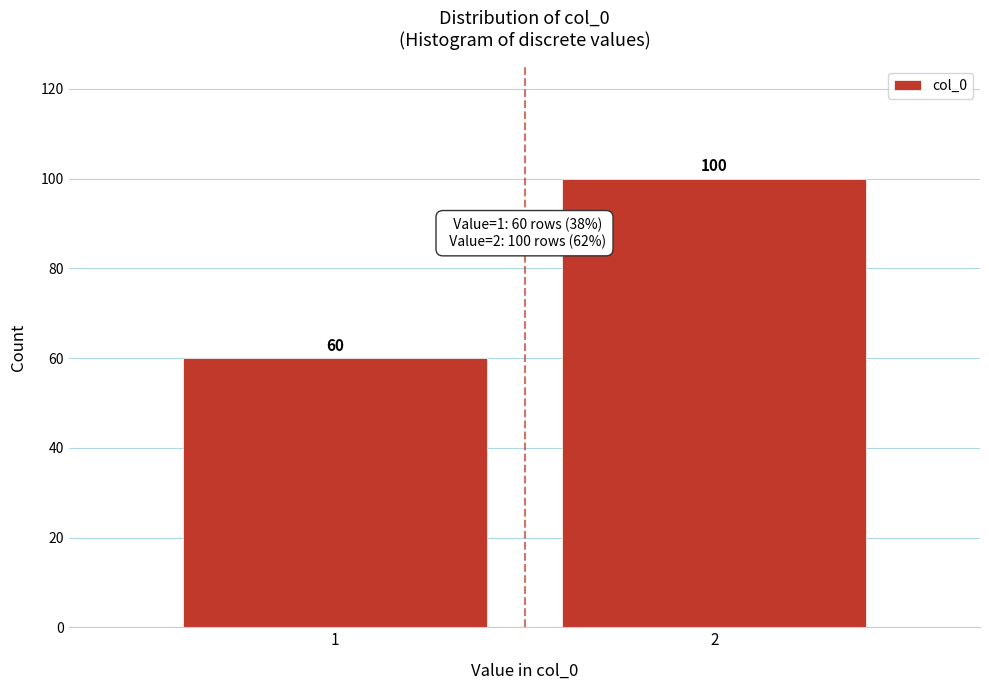

Reading right to left, transcribe all the data shown in this chart.

2=100	1=60